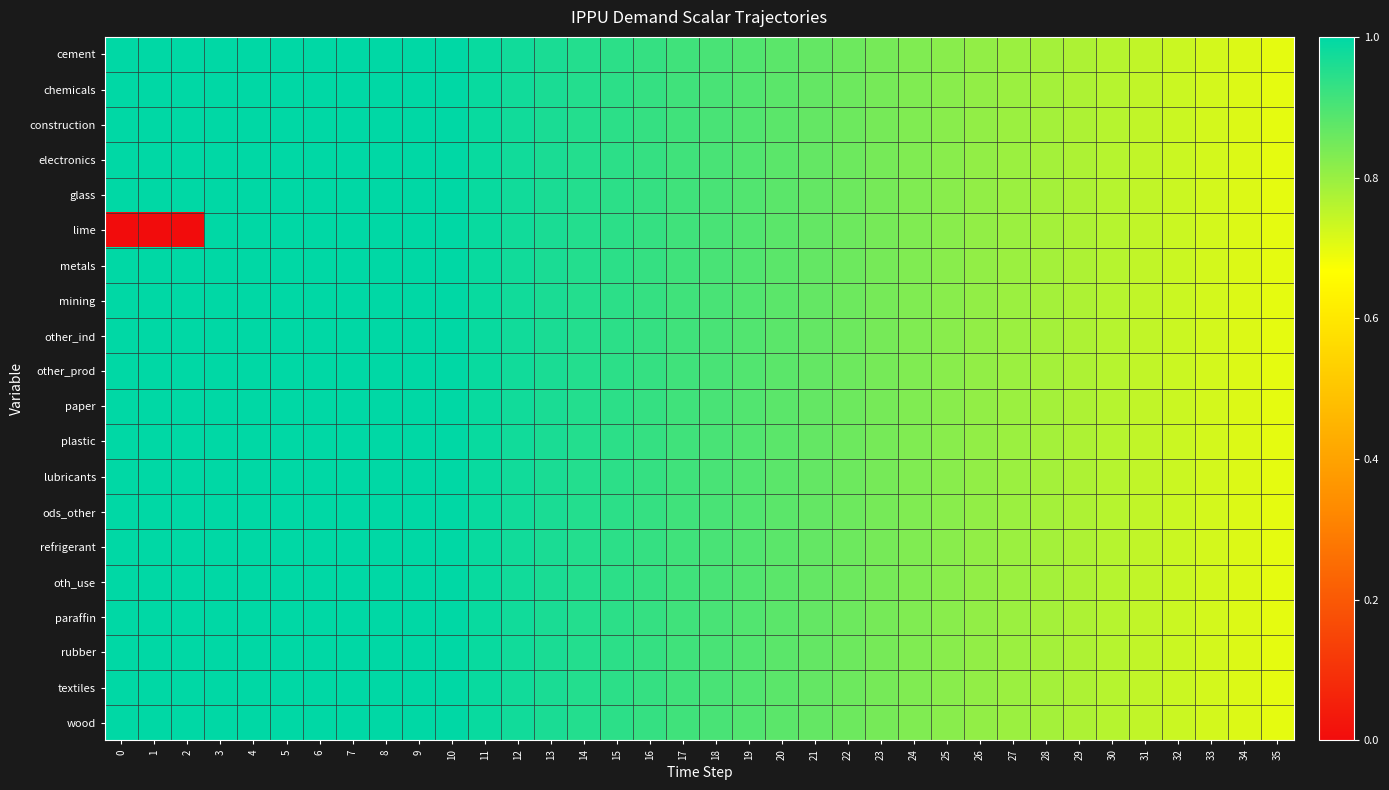

Rank the series by their maximum value, from lowest to highest.

cement, chemicals, construction, electronics, glass, lime, metals, mining, other_ind, other_prod, paper, plastic, lubricants, ods_other, refrigerant, oth_use, paraffin, rubber, textiles, wood